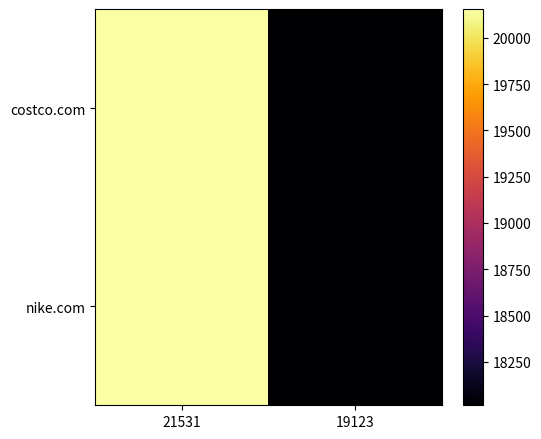

At how many categories does at least one series exceed 18198?

1